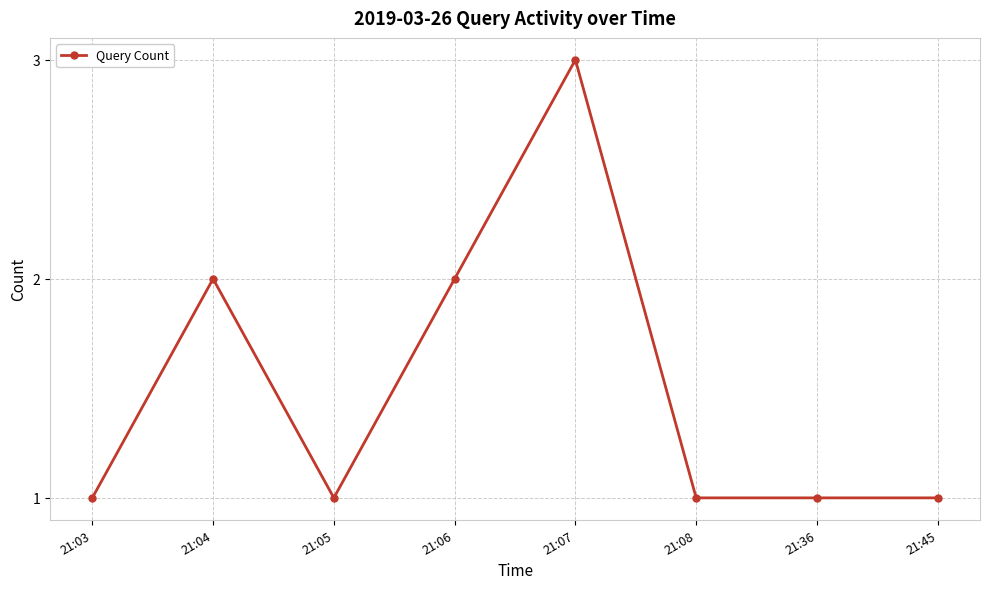

Is it true that the value at 21:05 is 1?

True